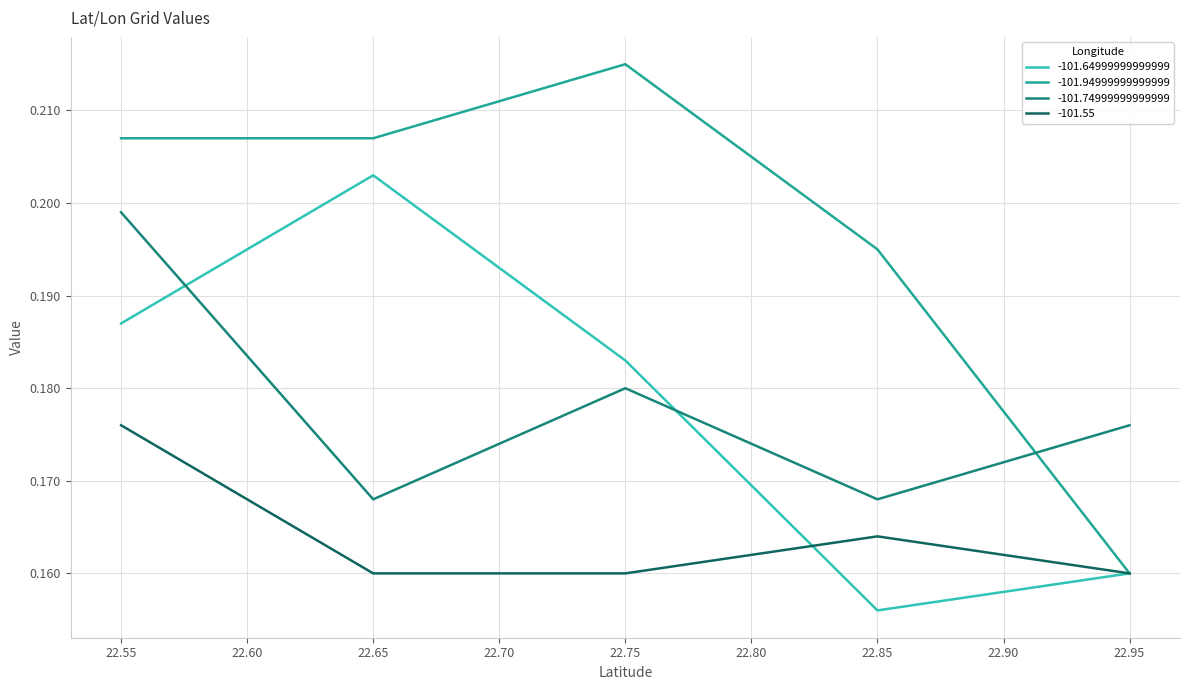

The -101.55 series shows 0.2 at 22.65. True or false?

True